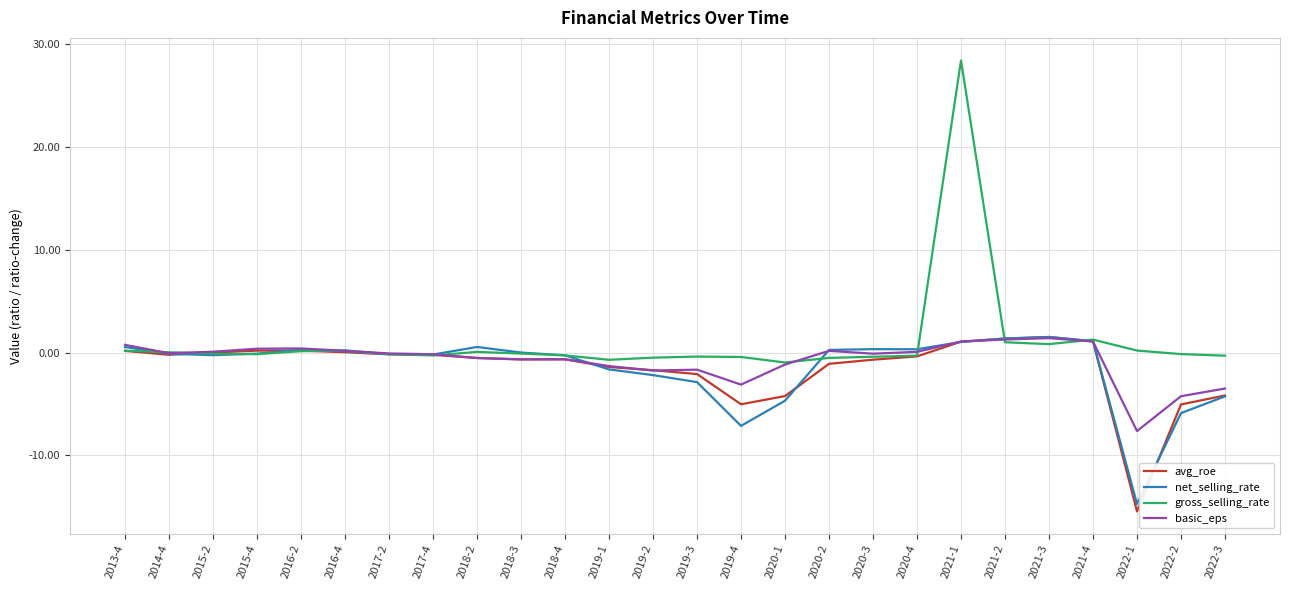

What is the total value across all series at 2021-2?

5.0